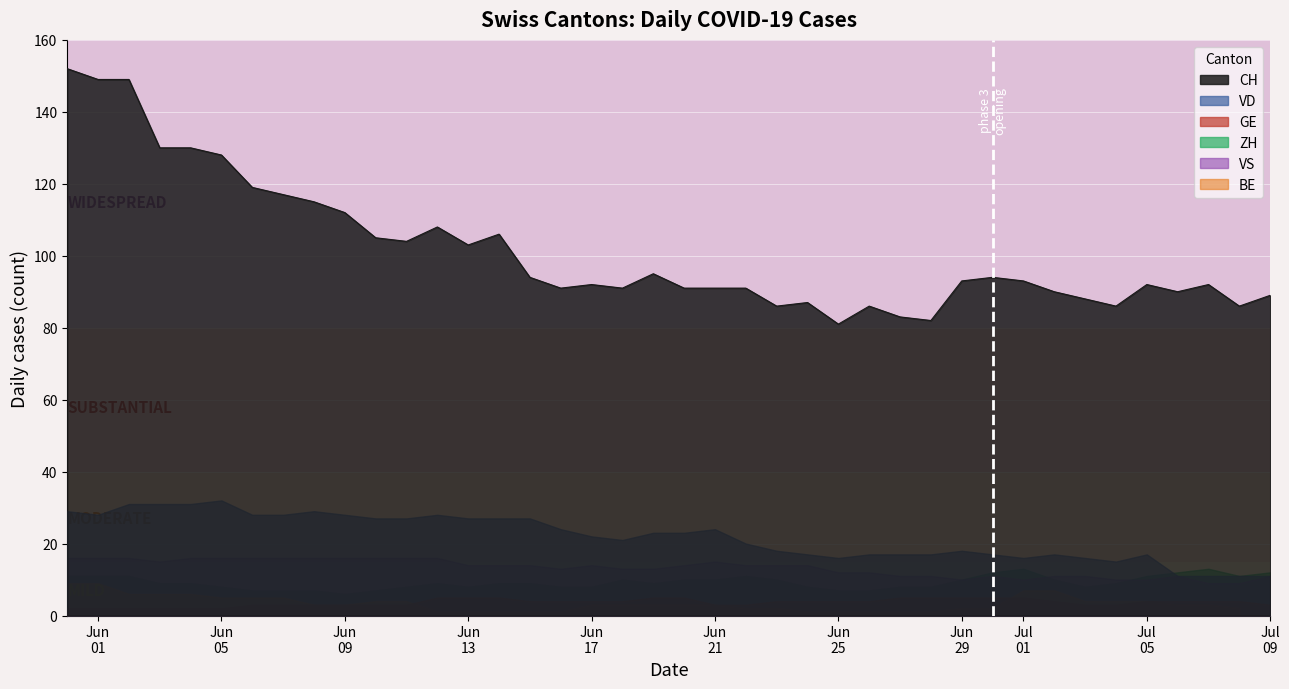

True or false: VD and CH cross at least once.

False